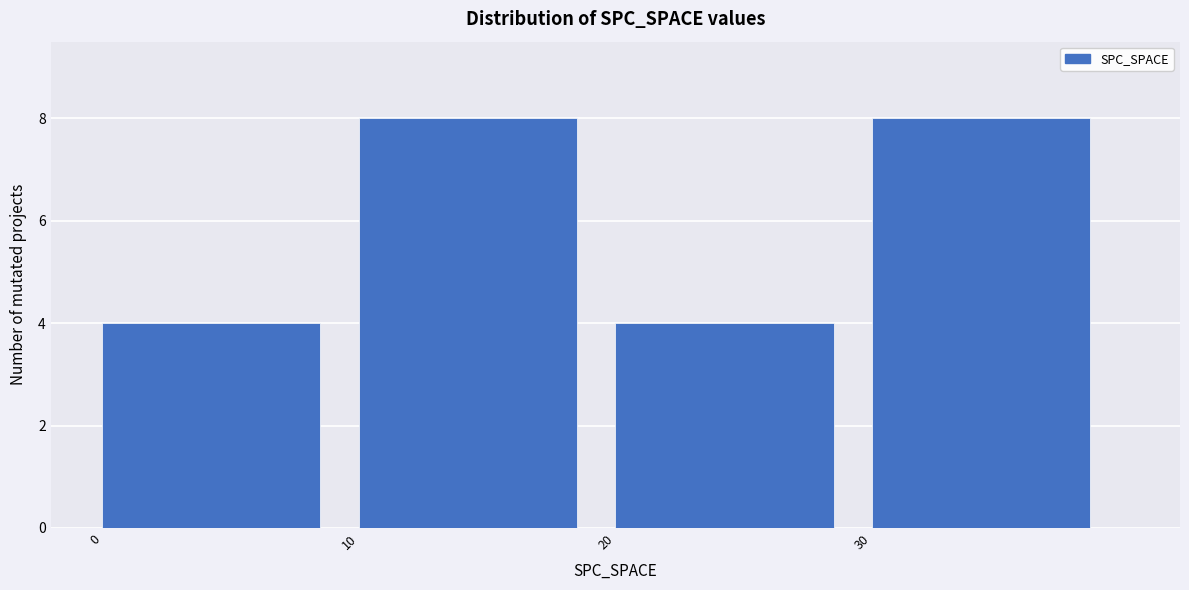

What is the height of the bar covering 20 to 30 on the x-axis? The values are not printed on the chart, so give them approximately, as read against the axis.

4